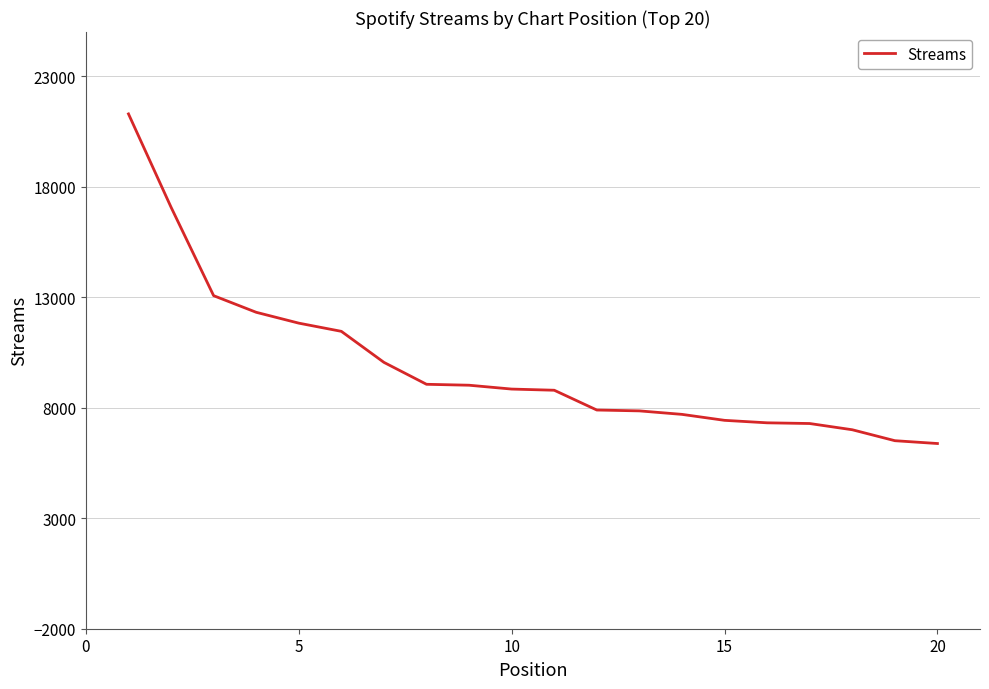

What is the difference between the maximum and minimum values?

14915